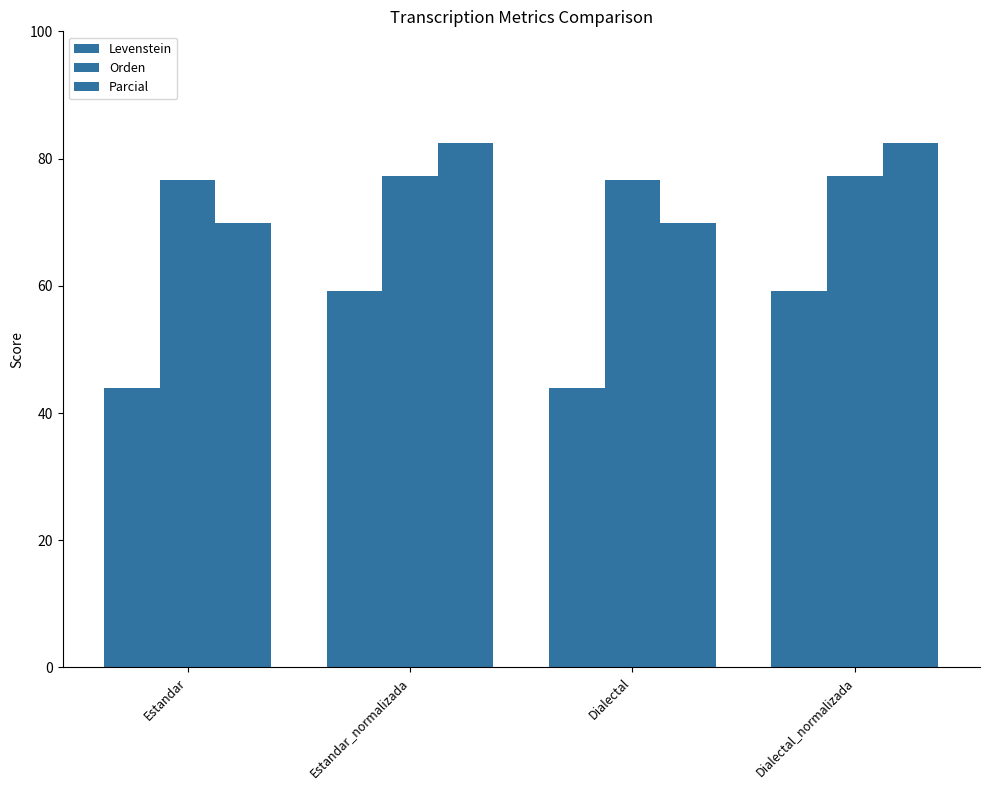

At which label is Levenstein closest to 51?

Estandar